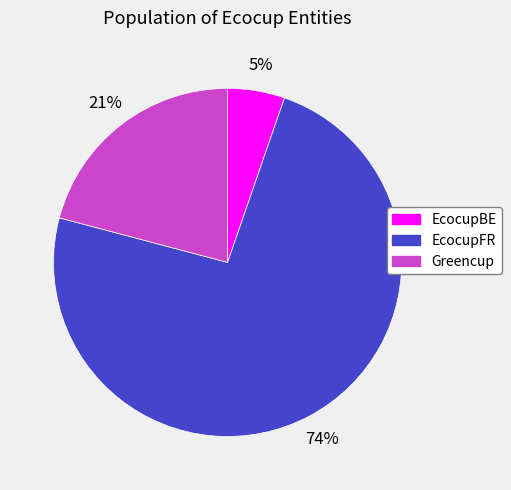

Which slice is the smallest?

EcocupBE